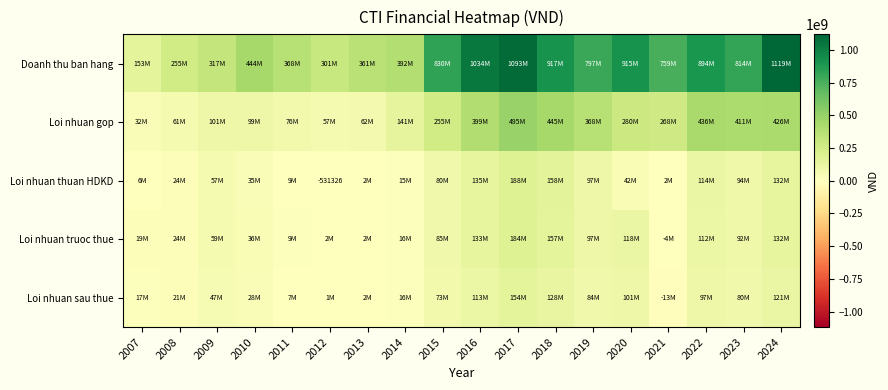

The value of Loi nhuan gop at 2016 is 277244617. True or false?

False